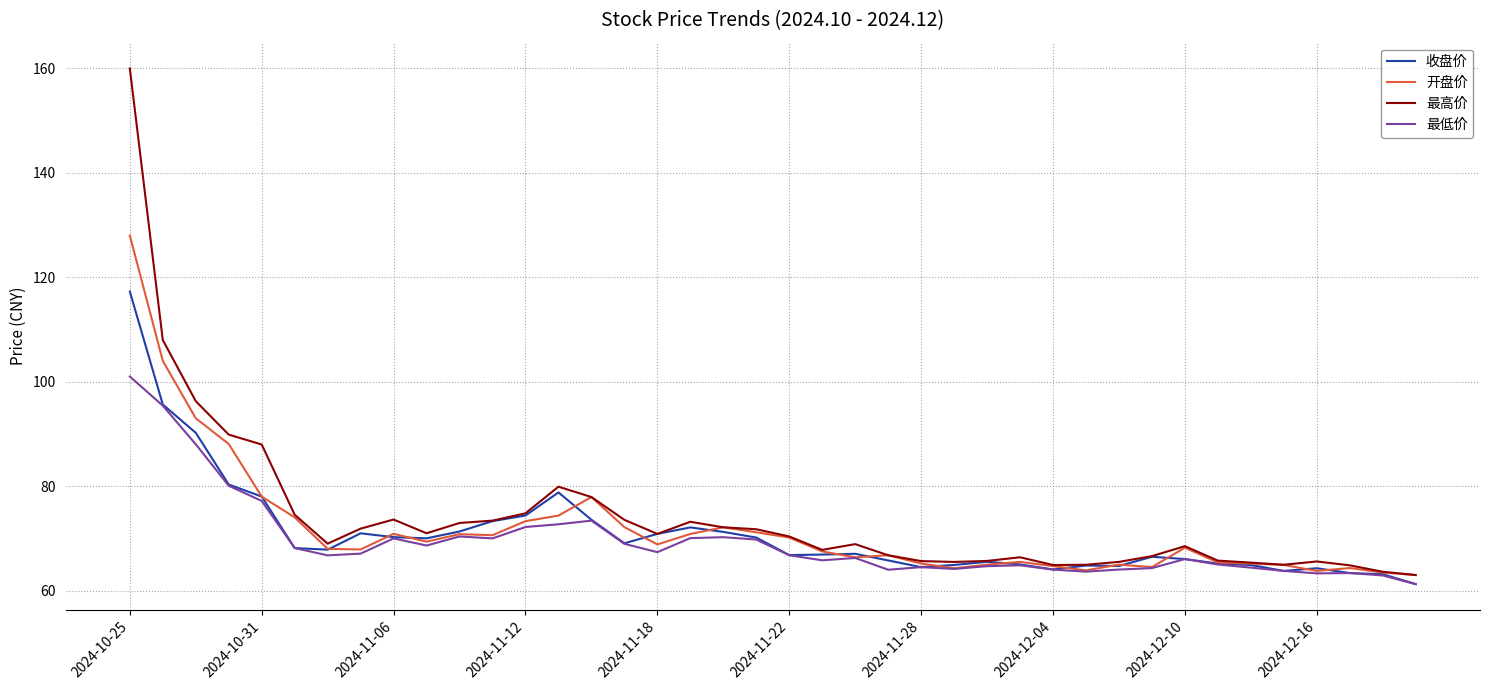

Rank the series by their maximum value, from lowest to highest.

最低价, 收盘价, 开盘价, 最高价